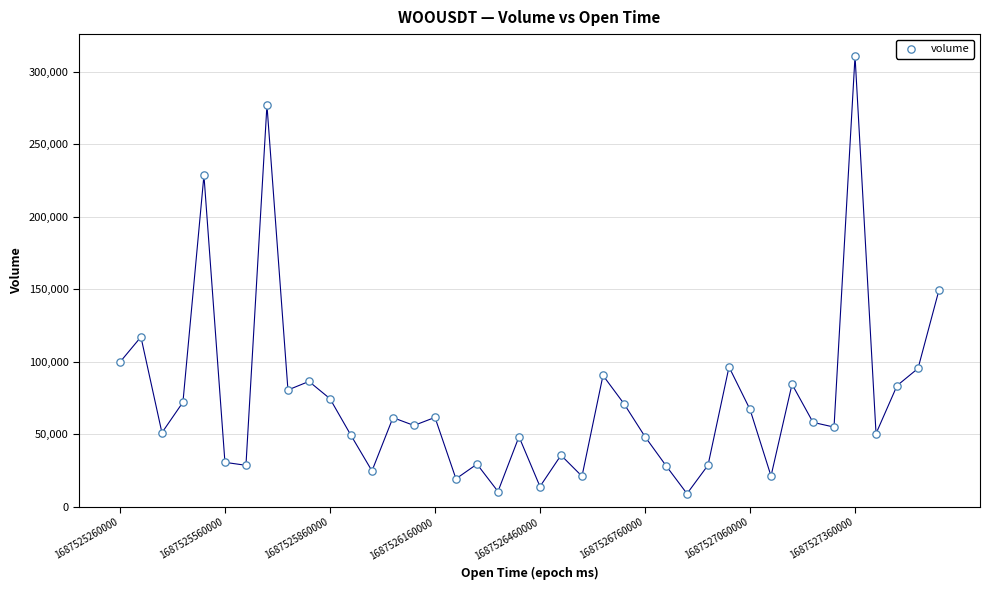

What Y value in the scatter plot is closest to 159888?

149568